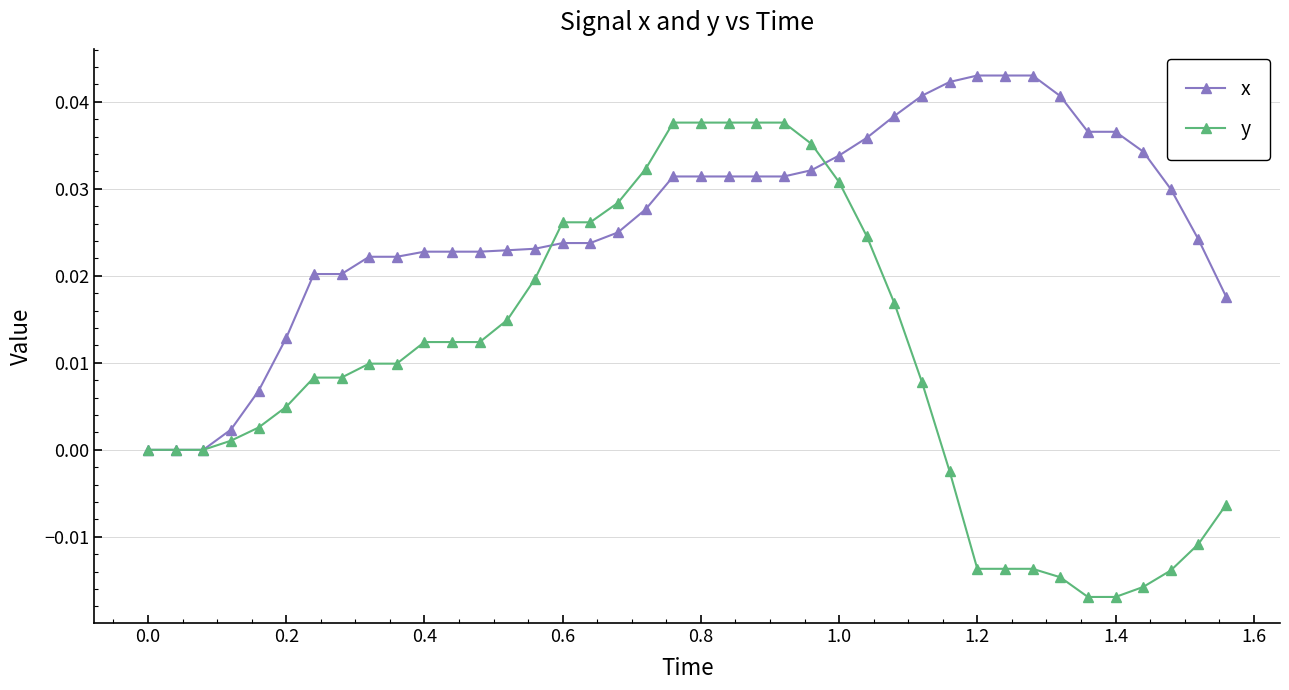

How many lines are shown in the chart?

2